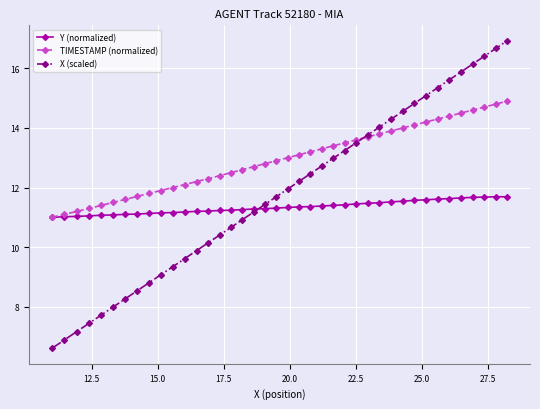

Rank the series by their maximum value, from highest to lowest.

X (scaled), TIMESTAMP (normalized), Y (normalized)